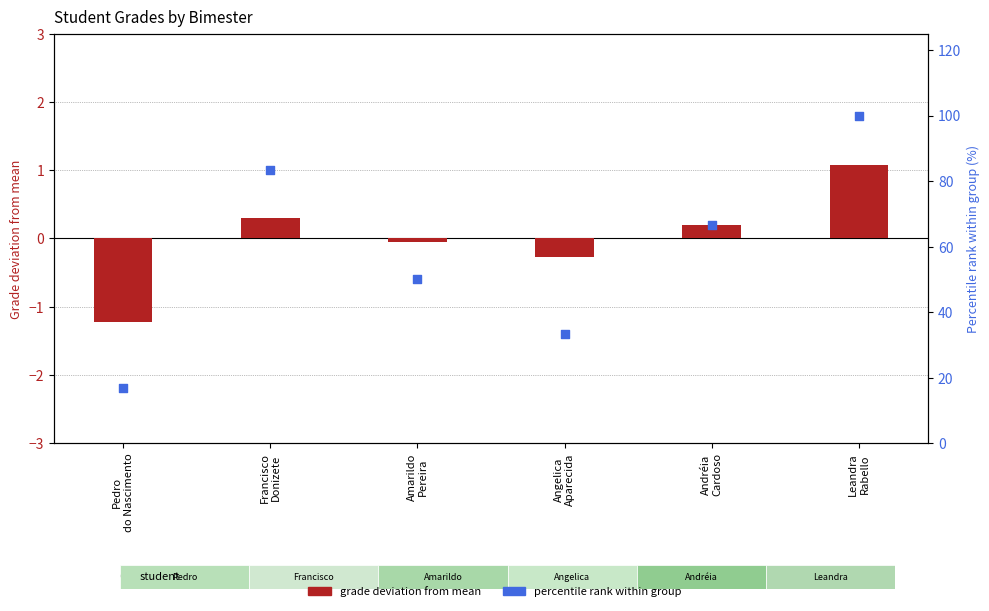

Which series contains the lowest Y value?

grade deviation